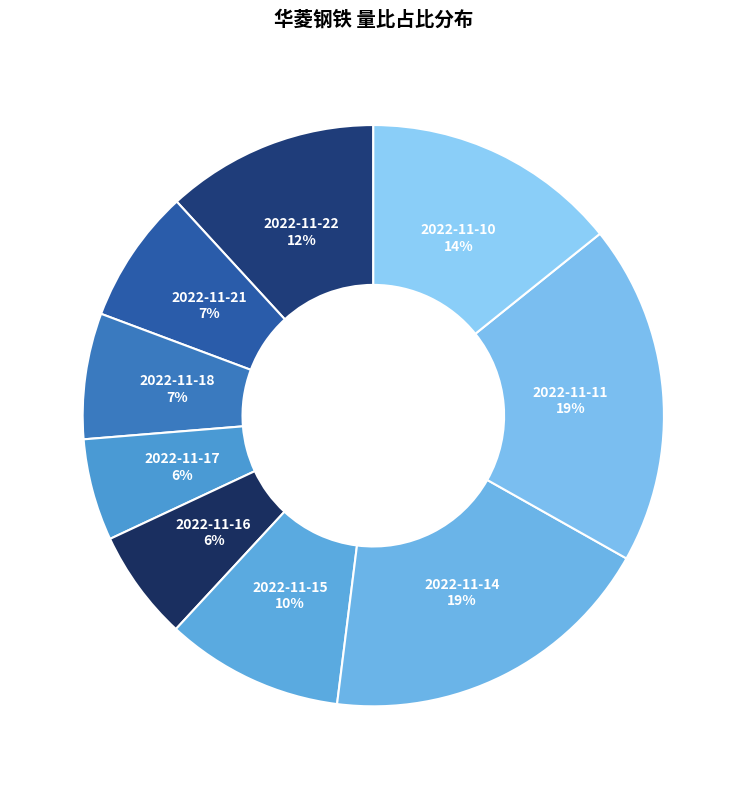

Combined, do 2022-11-18 and 2022-11-14 account for over 50%?

No